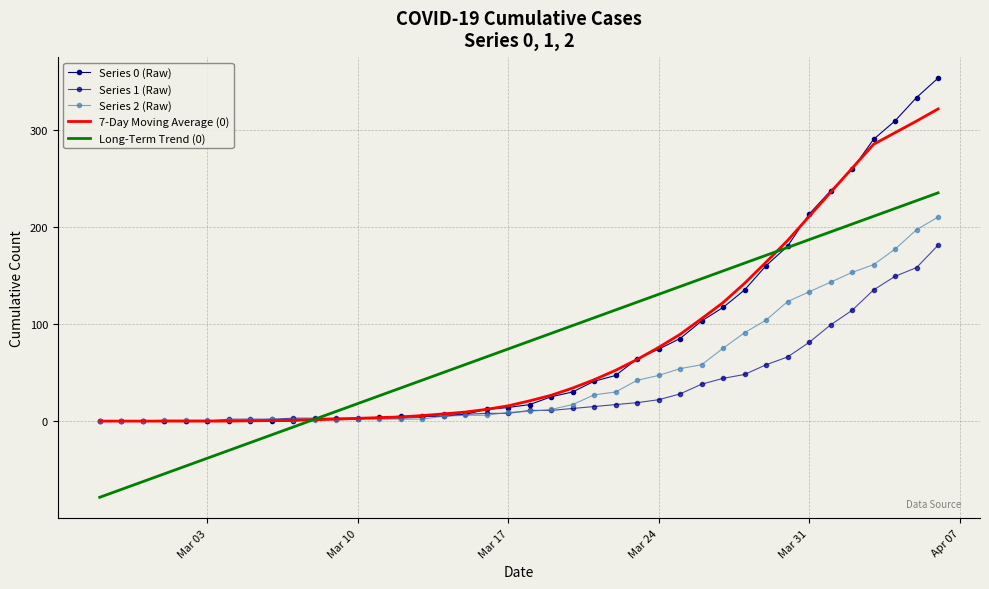

Is this an area chart (filled region under the line)?

No